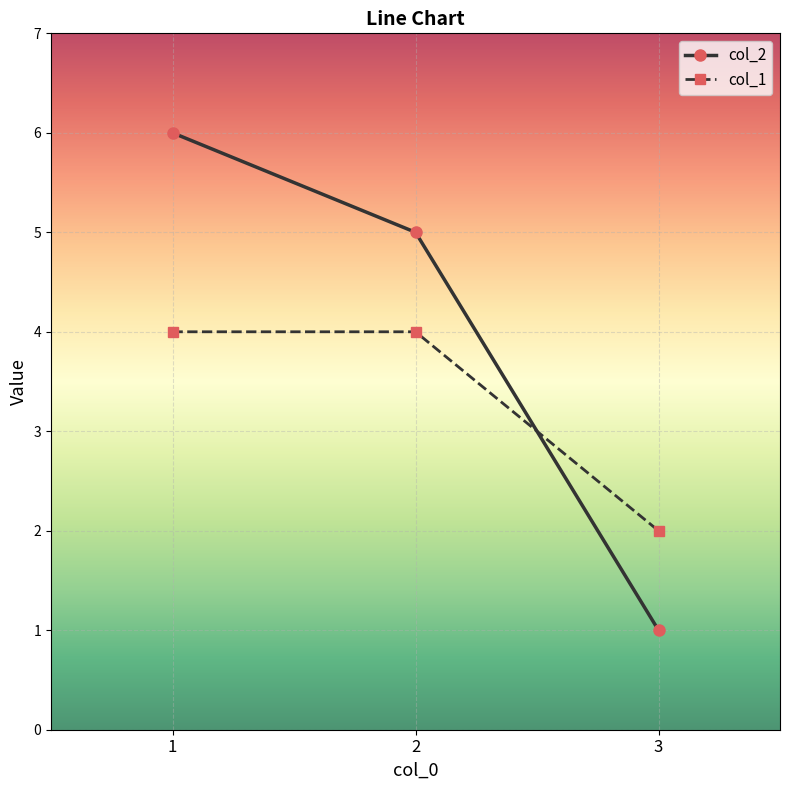

Between 2 and 3, which series saw the biggest shift?

col_2